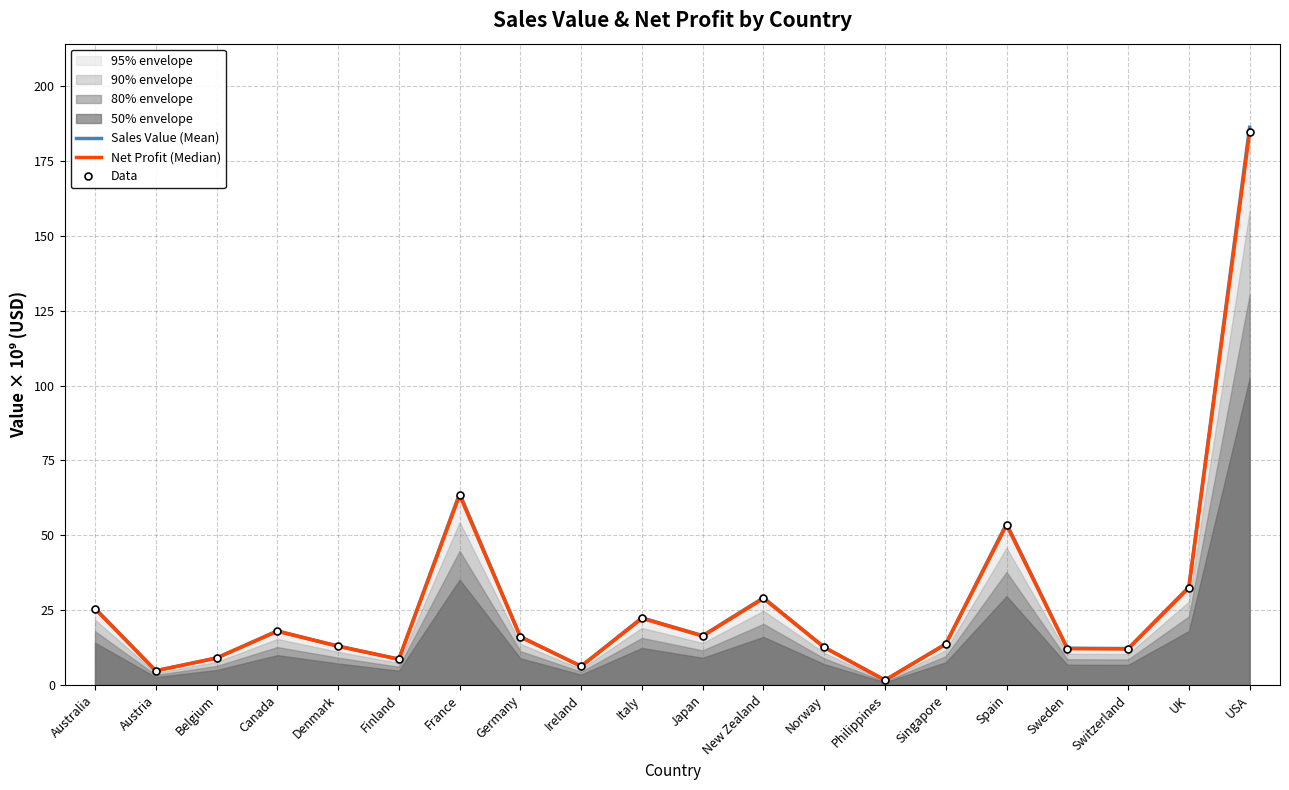

At which label is Data closest to 93?

France